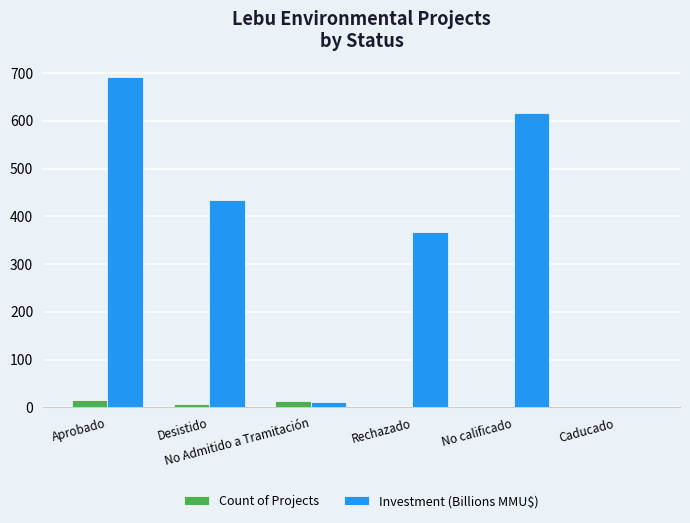

Which series has the widest spread of values?

Investment (Billions MMU$)